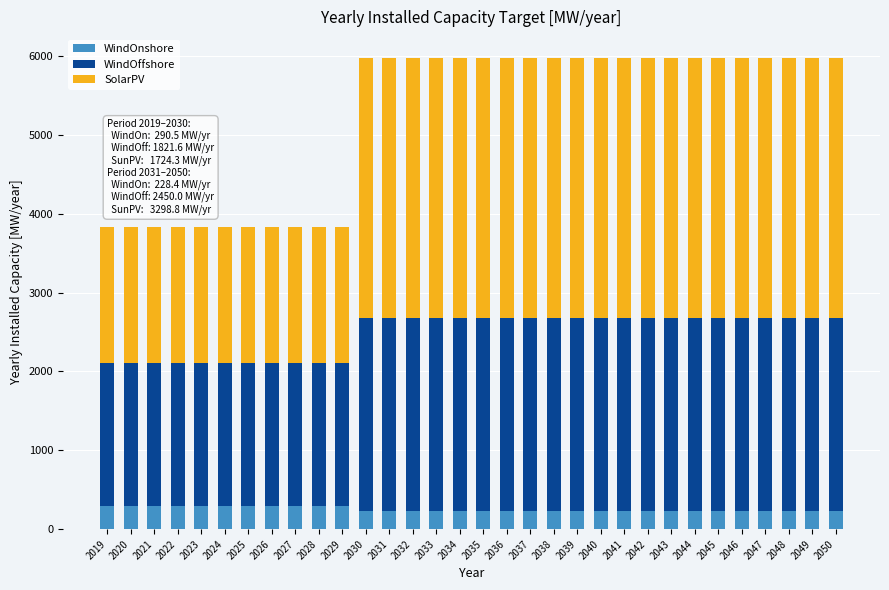

The value of WindOnshore at 2036 is 228.4. True or false?

True